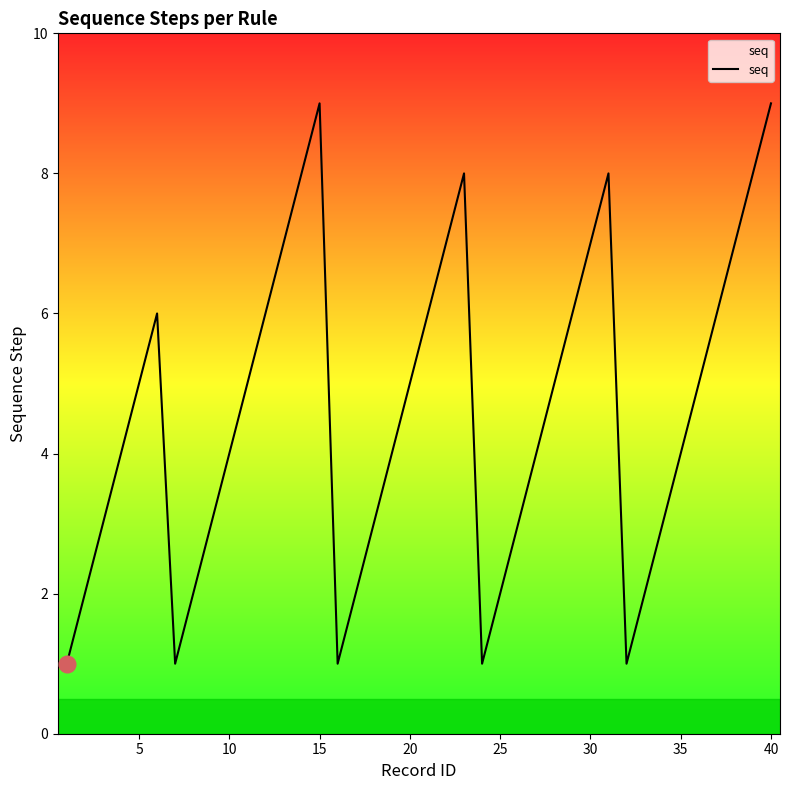

True or false: the data has more than 0 interior local peaks.

True